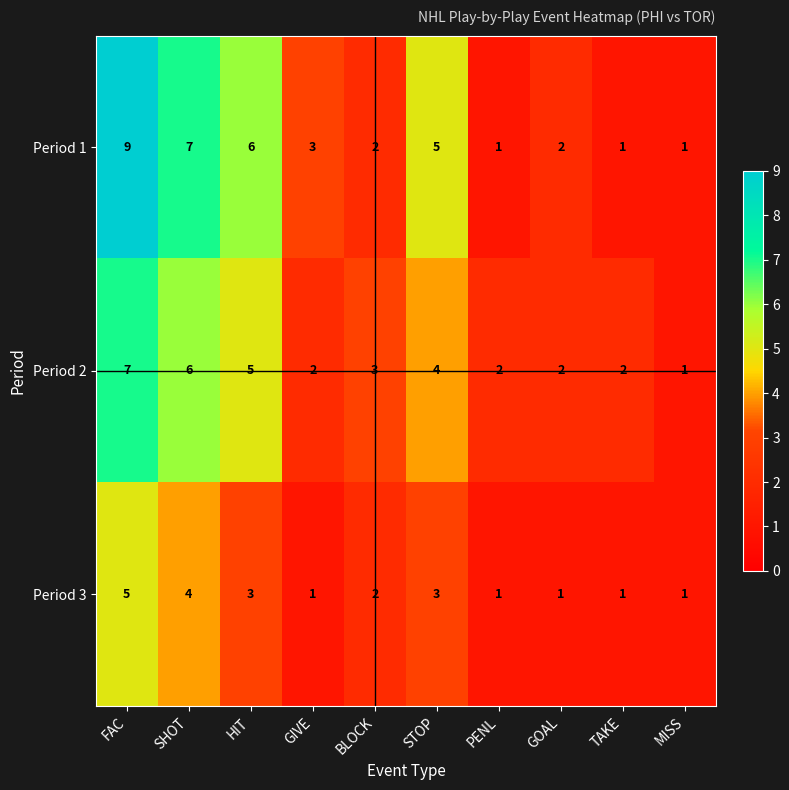

Which series has the largest total across all categories?

Period 1